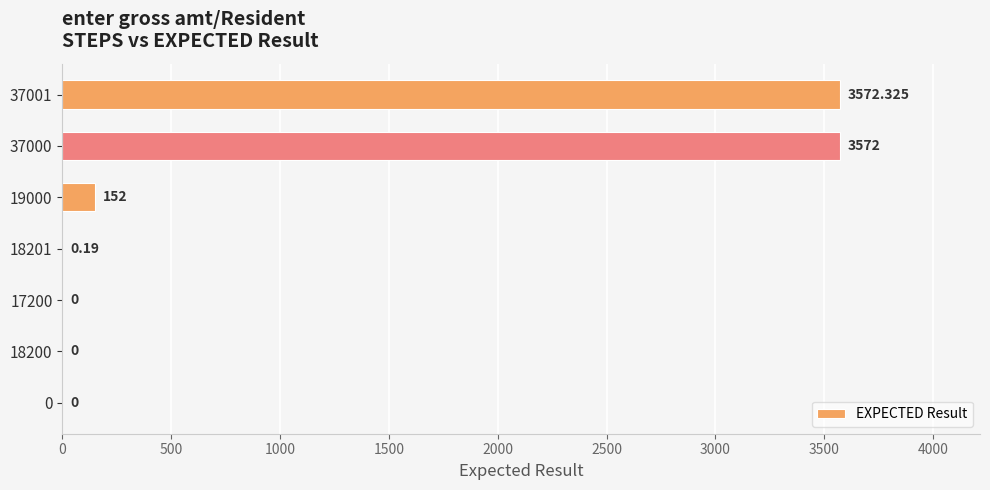

What is the change in value from 17200 to 19000?

+152.0